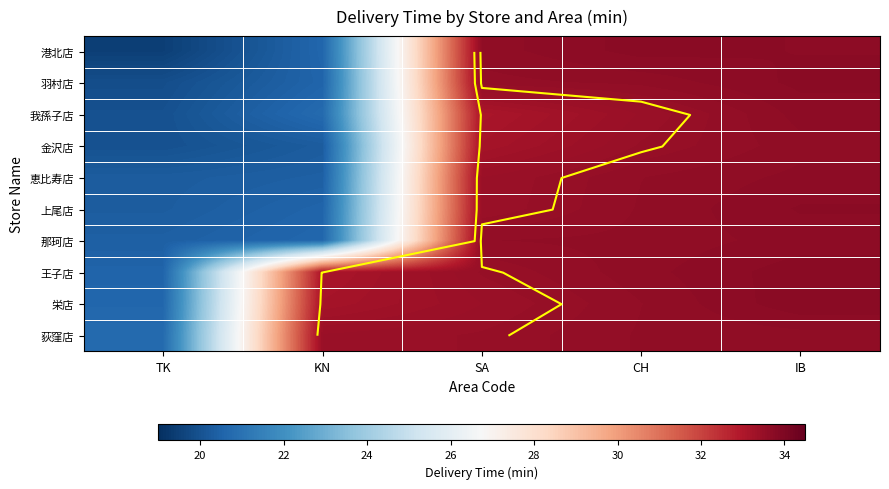

True or false: 荻窪店 has a value of 10.5 at SA.

False